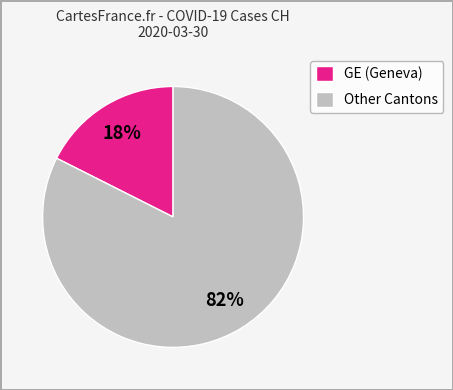

True or false: Other Cantons accounts for 92% of the total.

False